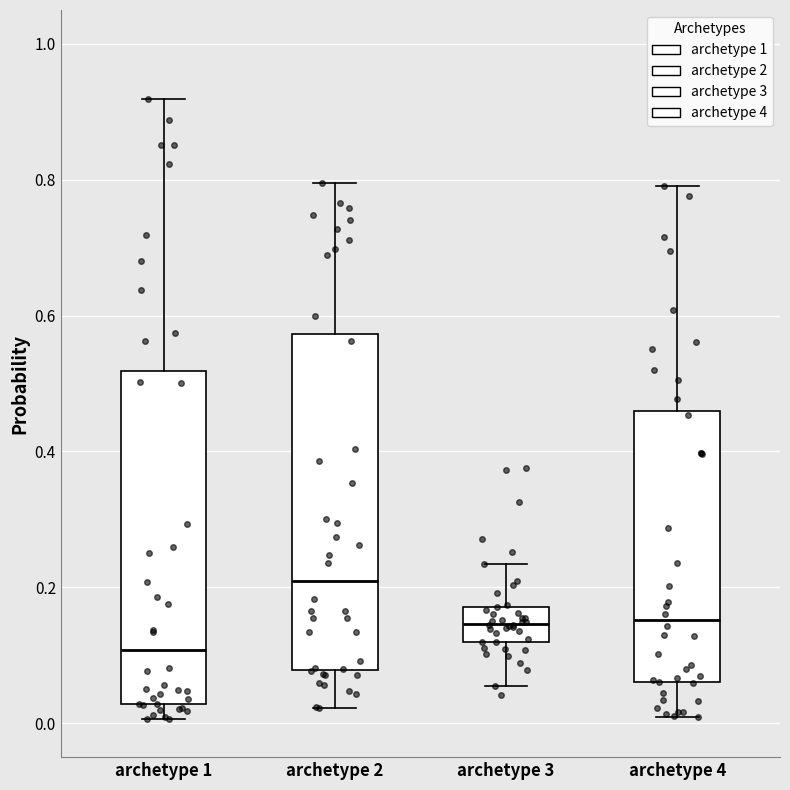

Which box's median line is the lowest?

archetype 1